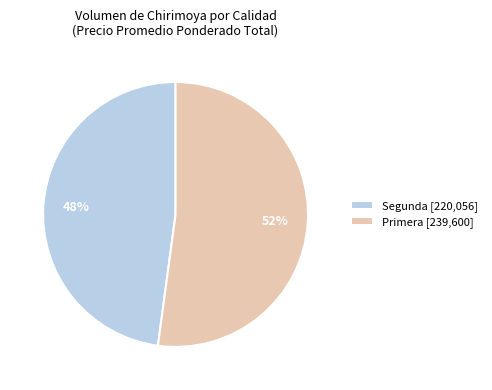

Rank the categories by value from lowest to highest.

Segunda [220,056], Primera [239,600]